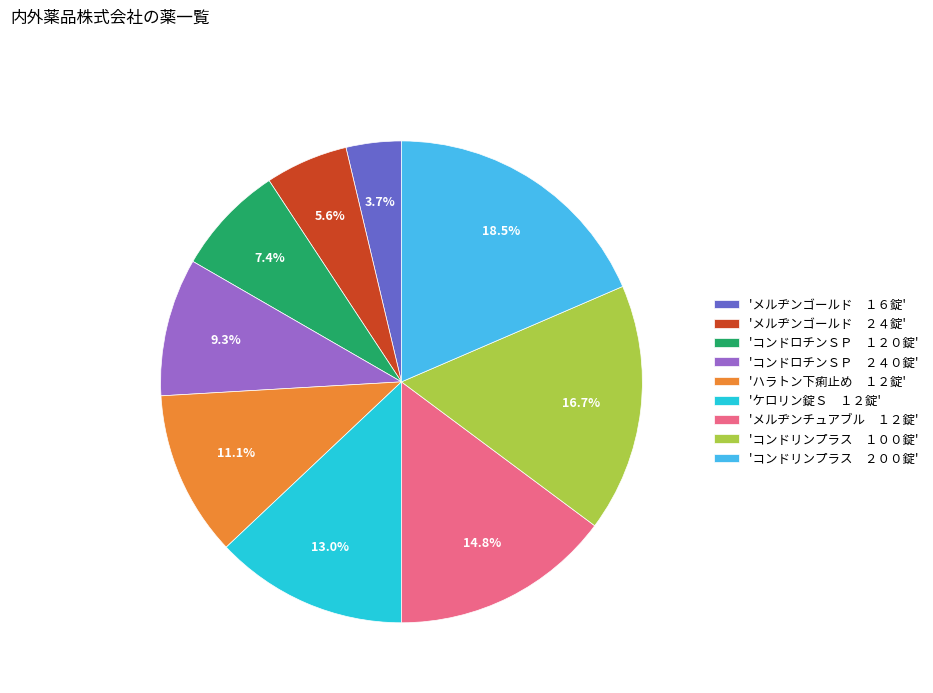

How many slices are in this pie chart?

9